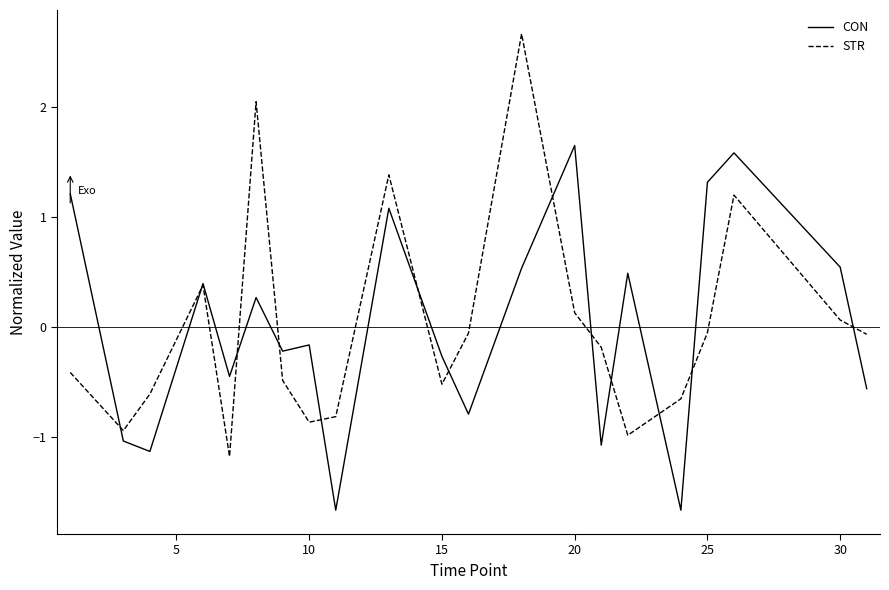

What is the smallest value displayed?

-1.7